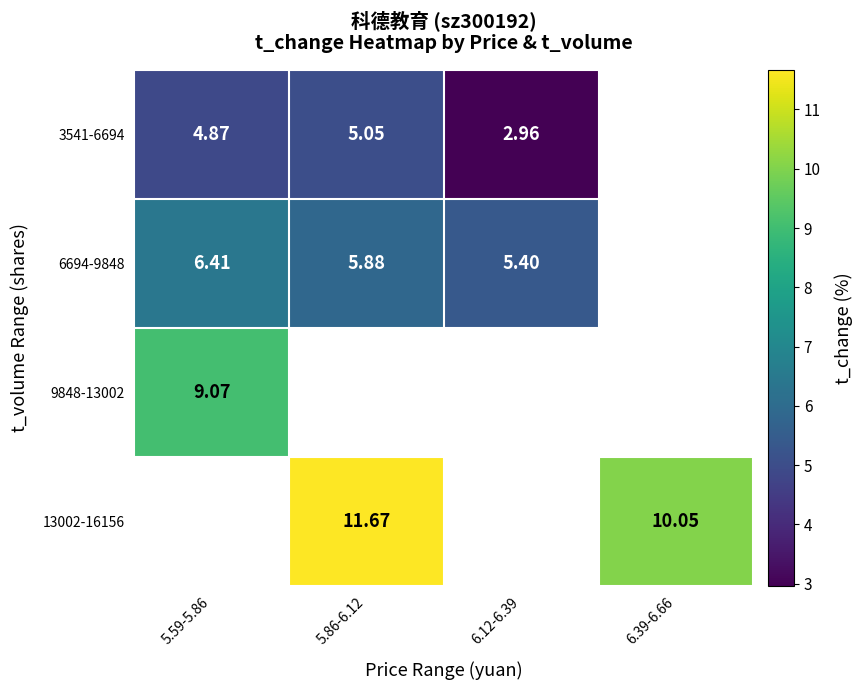

Which series has the largest range (max minus min)?

3541-6694